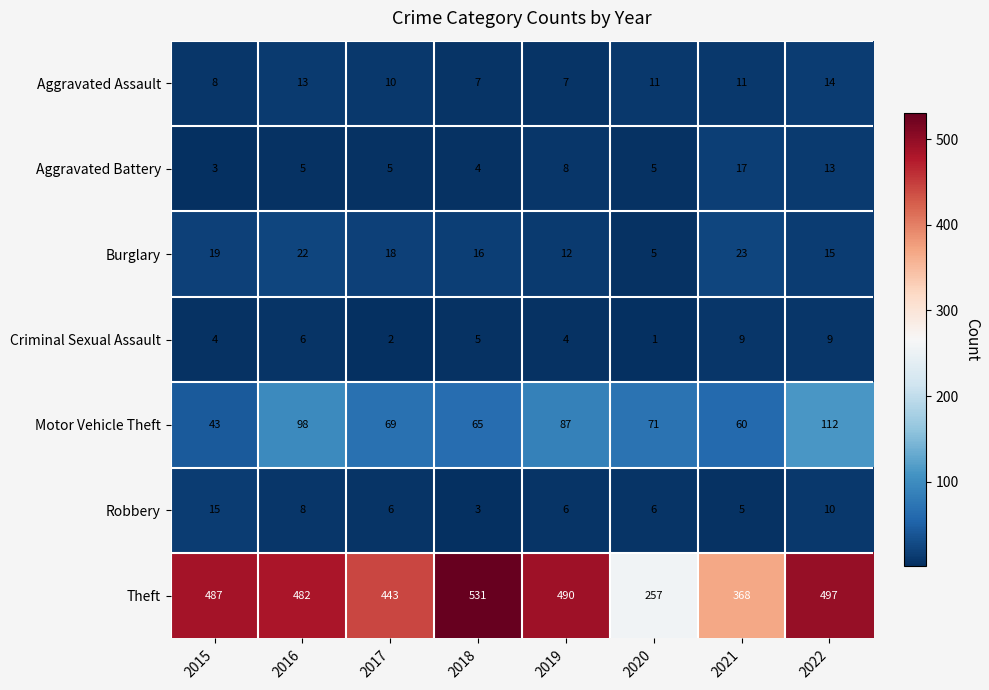

Read the Aggravated Assault value at 2019.

7